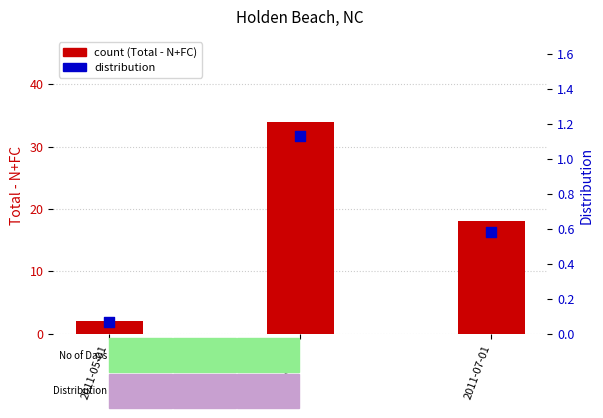

Which series reaches the maximum Y coordinate?

Total - N+FC (count)